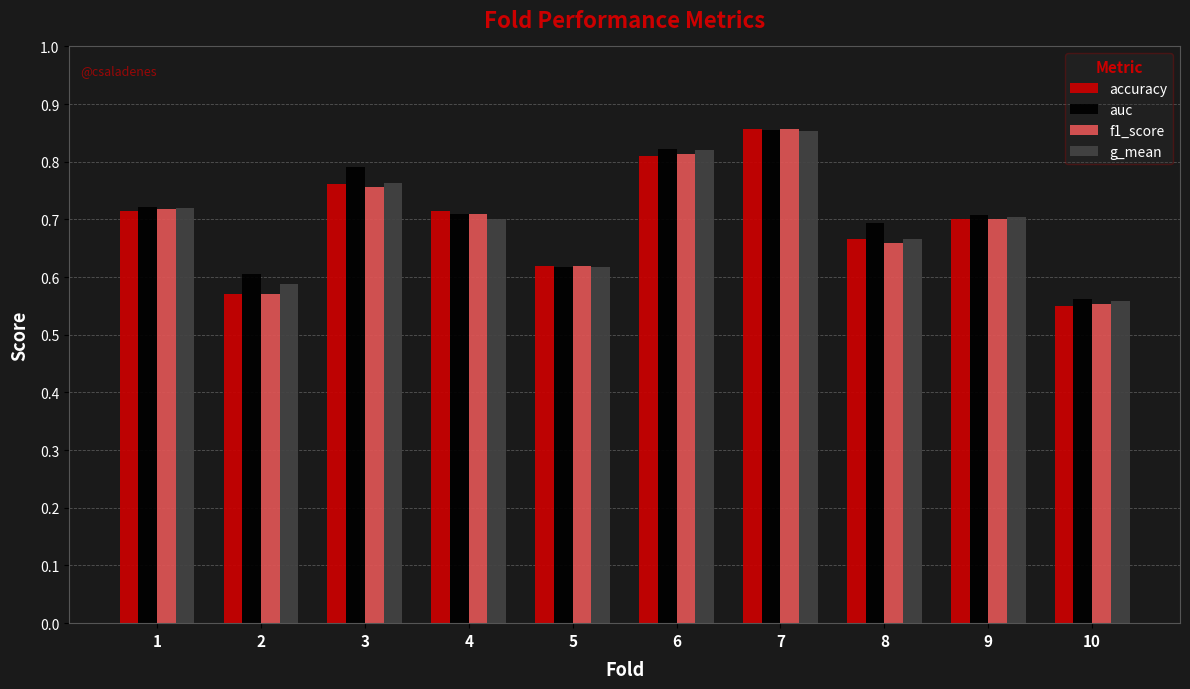

Where is g_mean nearest to the value 0?

10